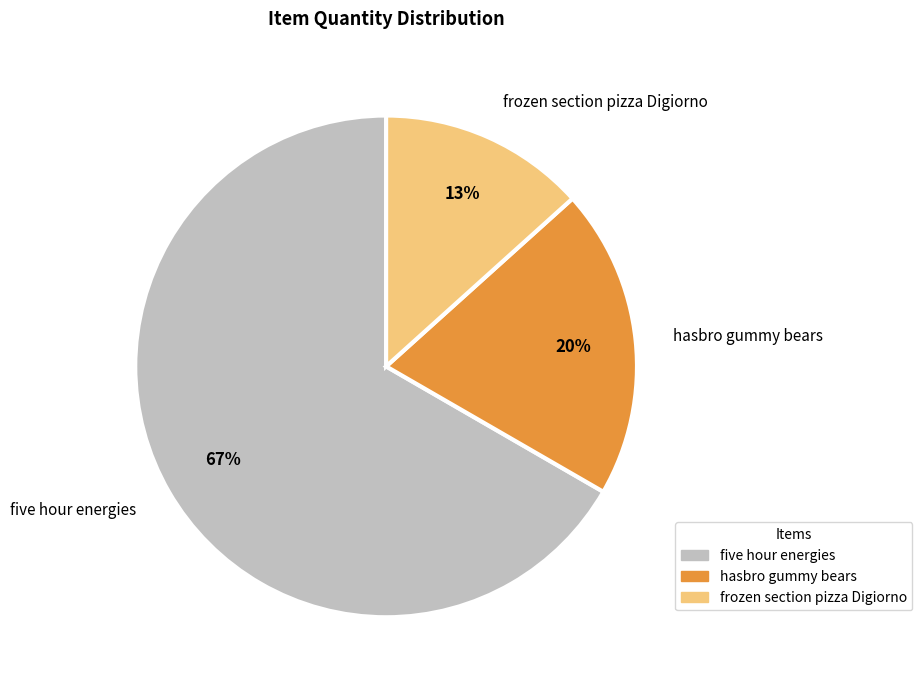

What percentage is the frozen section pizza Digiorno slice, to the nearest percent?

13%